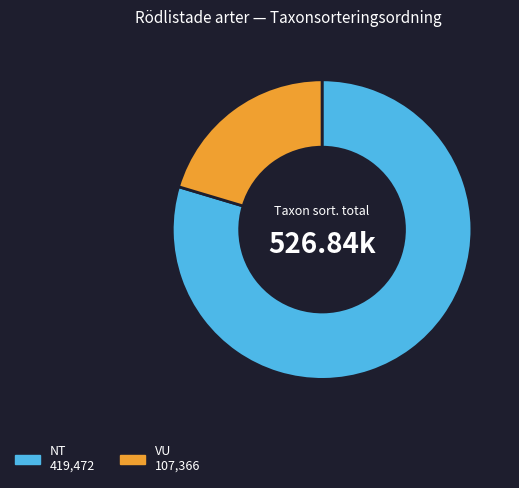

How many slices are in this pie chart?

2